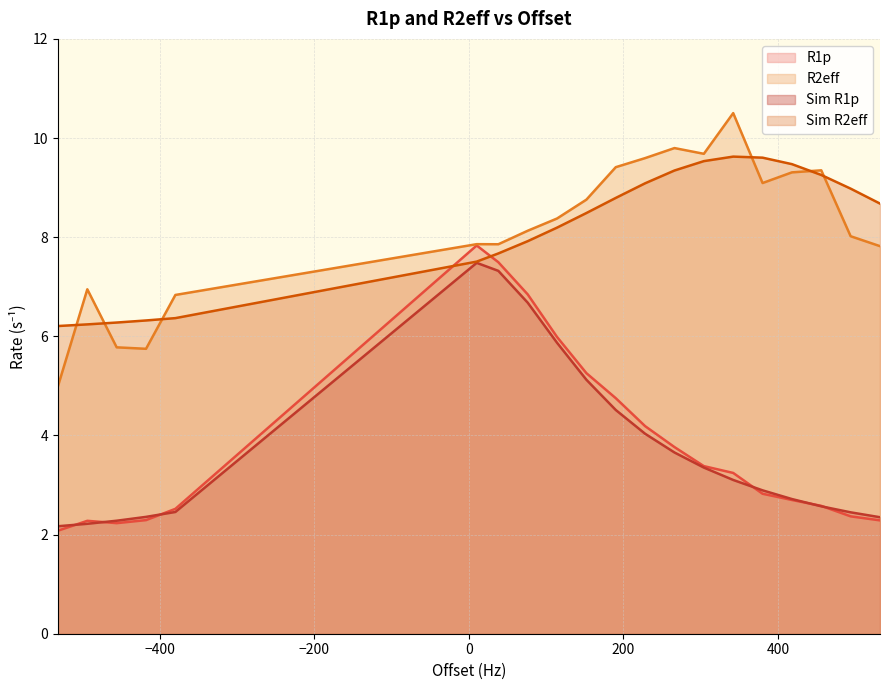

Is the value of R2eff at -380.0 greater than the value of Sim R1p at 342.0?

Yes